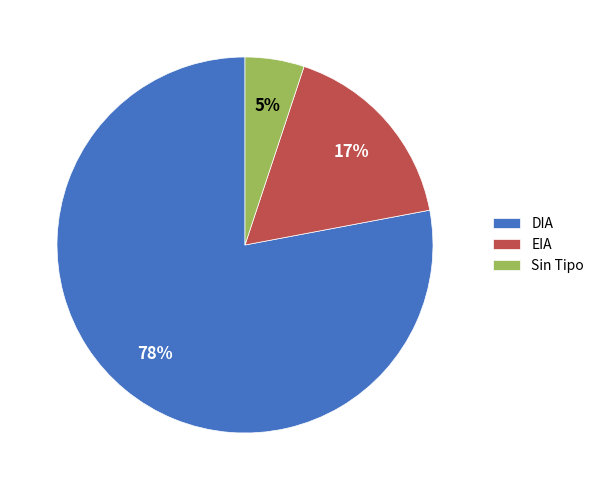

How many slices are in this pie chart?

3